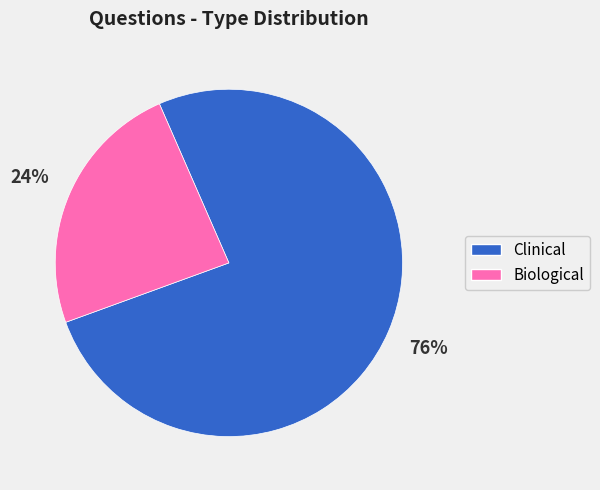

Count the number of slices in the pie.

2